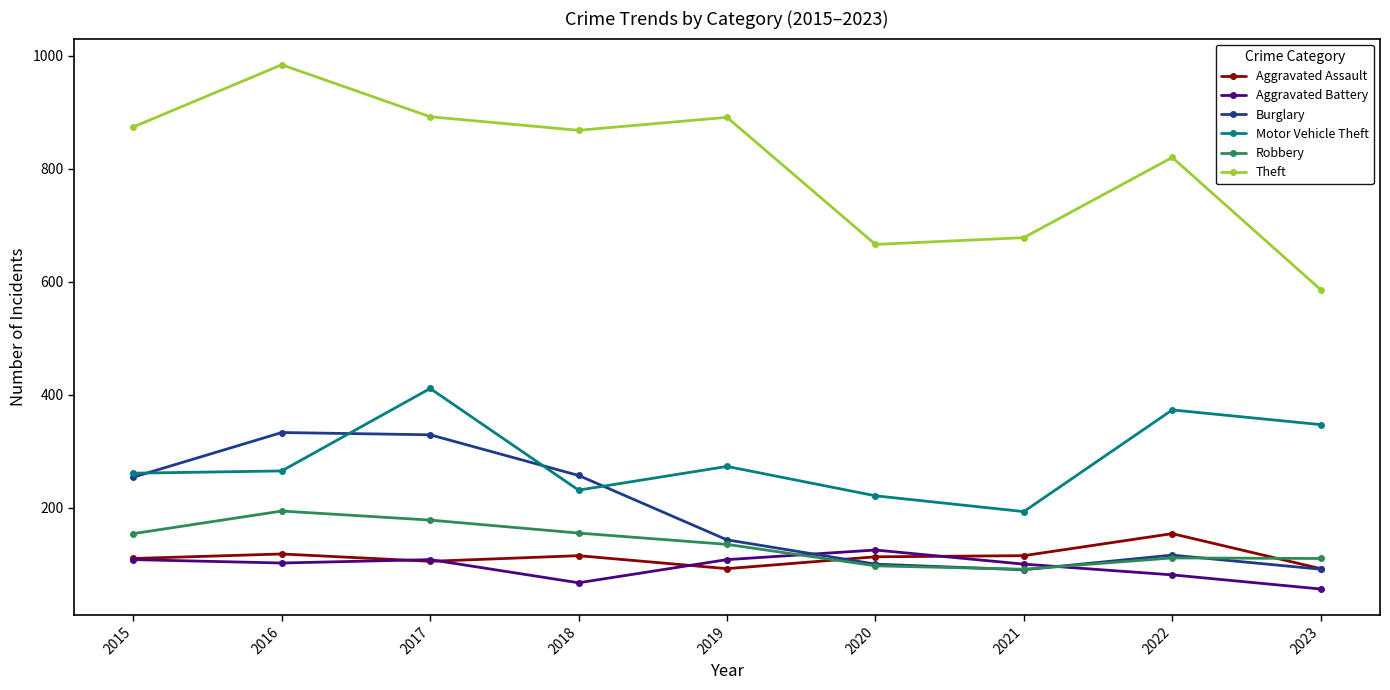

What is the difference between the highest and lowest values at 2021?

588